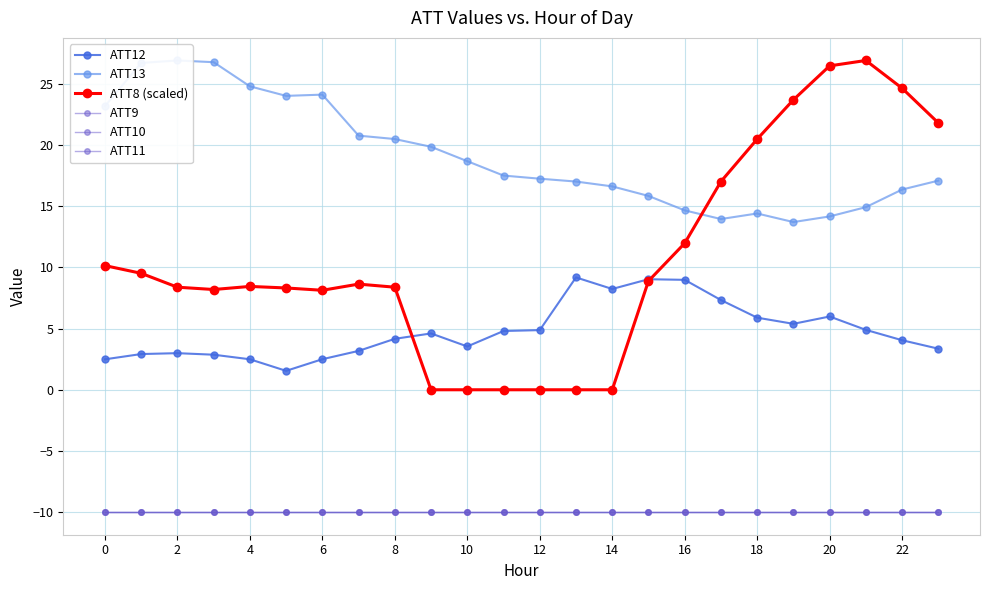

True or false: ATT12 and ATT9 intersect in this chart.

False